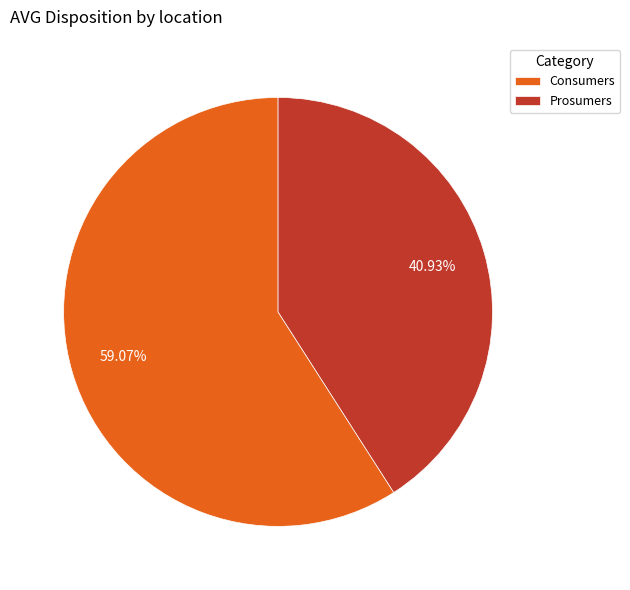

Approximately how many times larger is the value at Prosumers compared to Consumers?

0.7